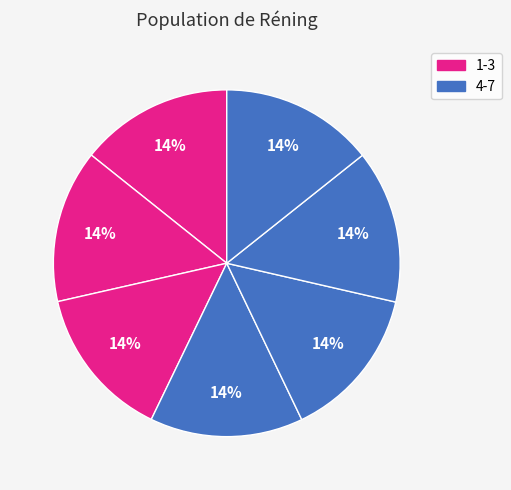

What is the smallest slice in the pie chart?

1